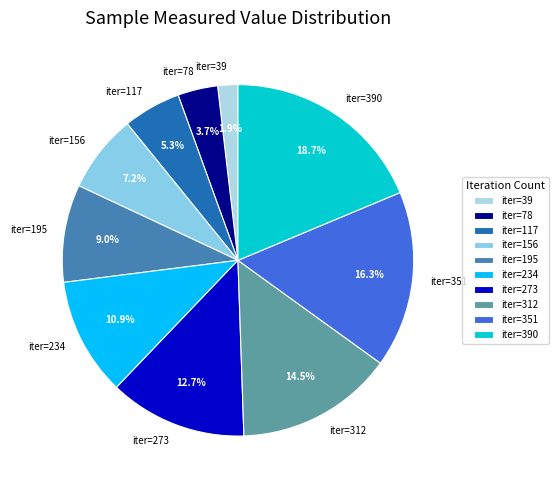

Which has a higher value, iter=312 or iter=195?

iter=312